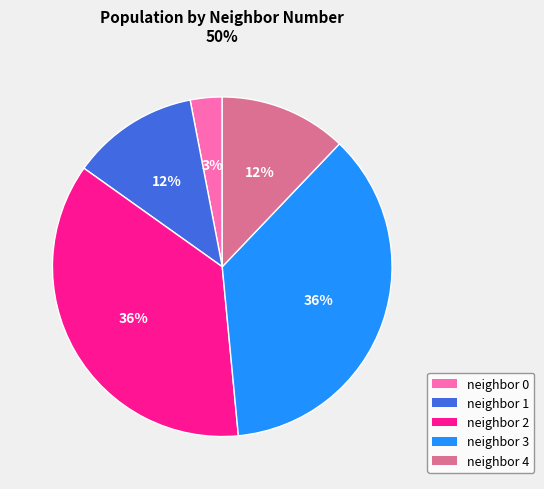

Which has a higher value, neighbor 1 or neighbor 0?

neighbor 1